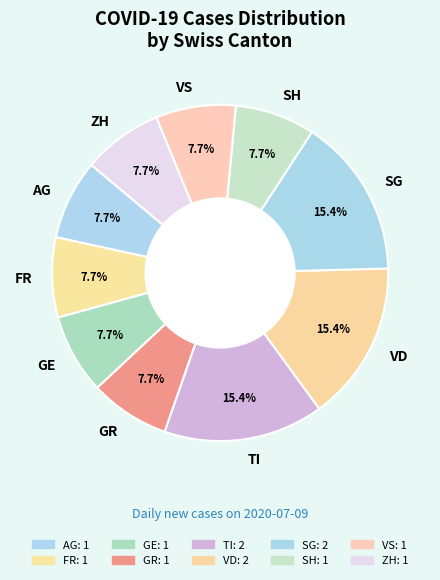

Is there a majority slice in this chart?

No